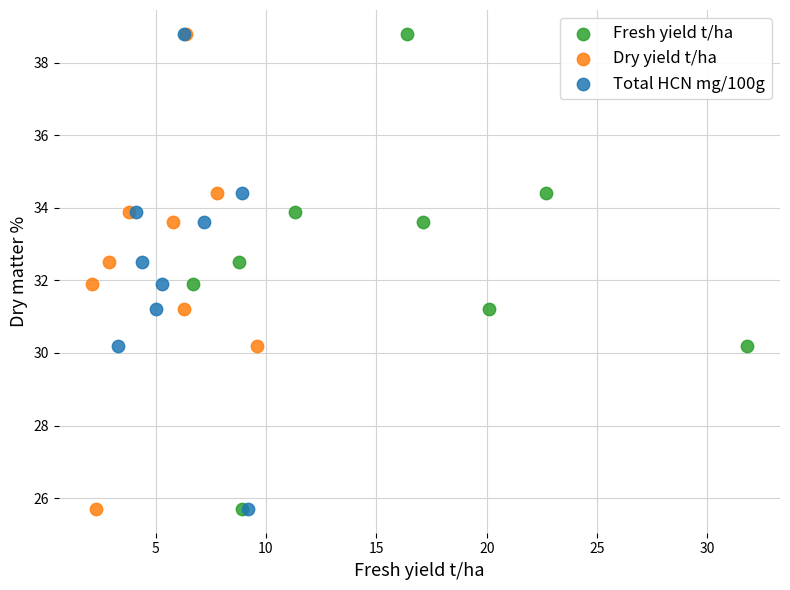

What are all the series names shown in the legend?

Fresh yield t/ha, Dry yield t/ha, Total HCN mg/100g